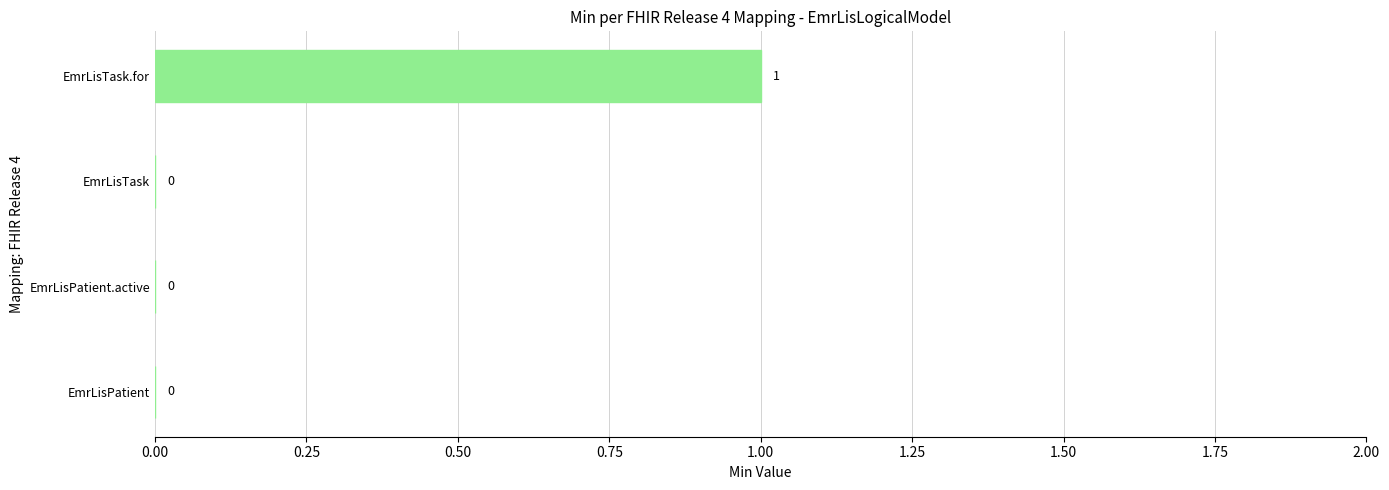

Is it true that the value at EmrLisTask.for is 1?

True